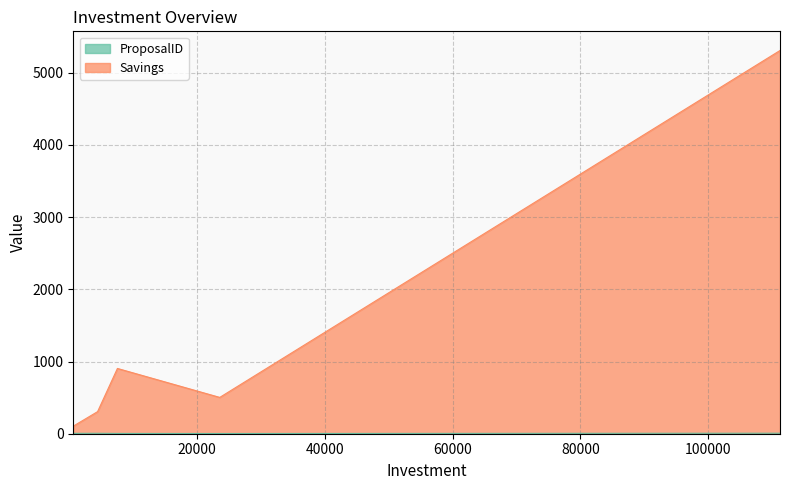

What is the sum of the Savings values at 4500 and 111200?

5613